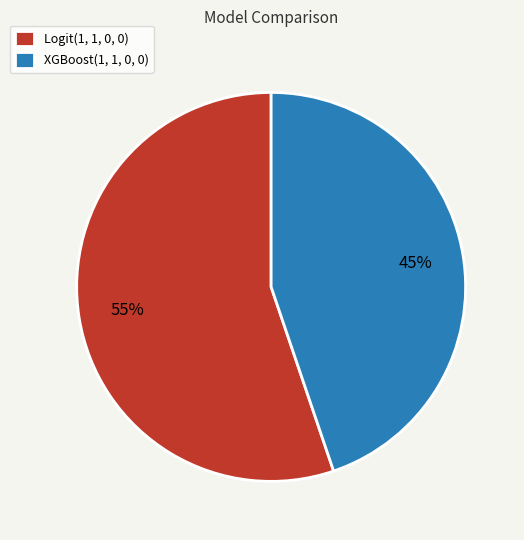

Count the number of slices in the pie.

2